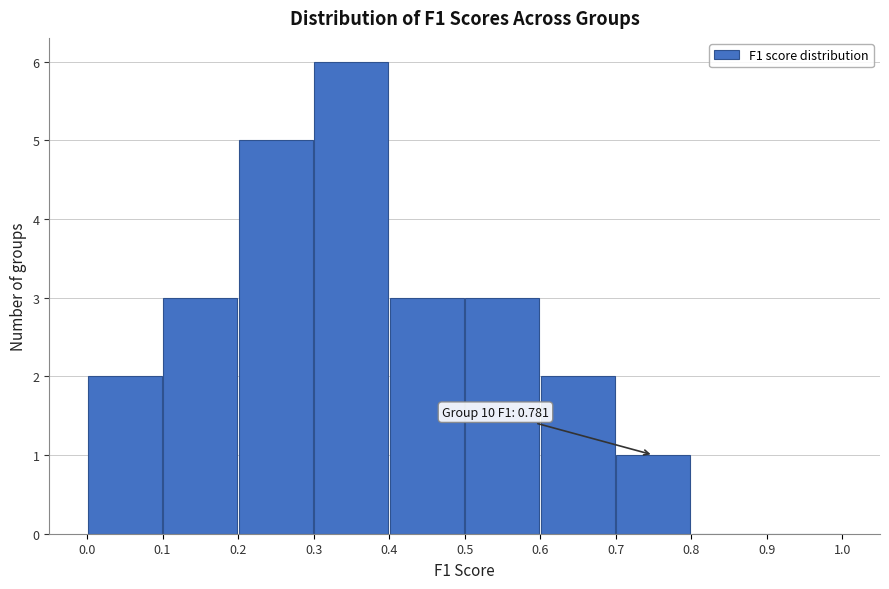

Over which range of the x-axis is the bar tallest?

0.3 to 0.4